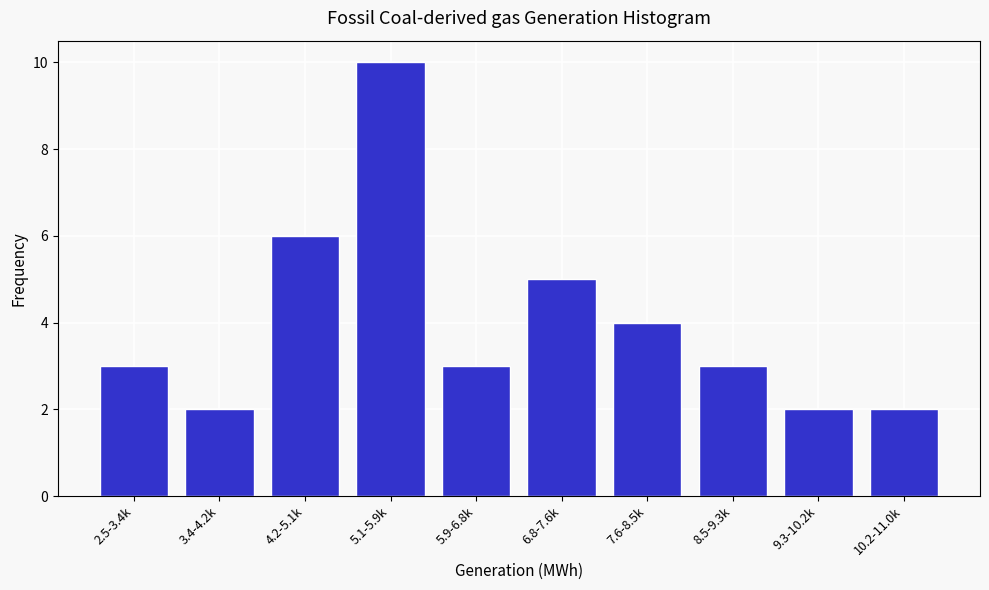

Reading right to left, list all the values displayed in this chart.

10.2-11.0k=2	9.3-10.2k=2	8.5-9.3k=3	7.6-8.5k=4	6.8-7.6k=5	5.9-6.8k=3	5.1-5.9k=10	4.2-5.1k=6	3.4-4.2k=2	2.5-3.4k=3